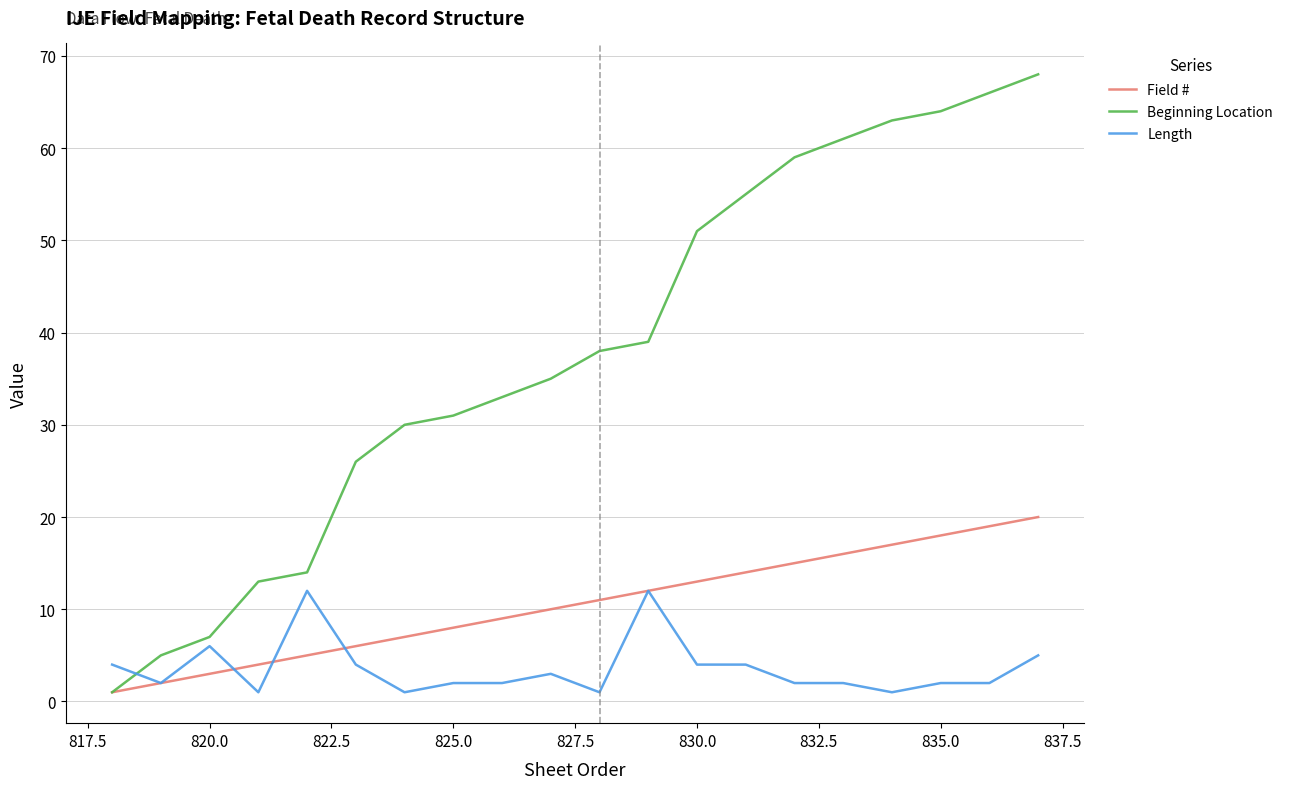

Rank the series by their maximum value, from lowest to highest.

Length, Field #, Beginning Location